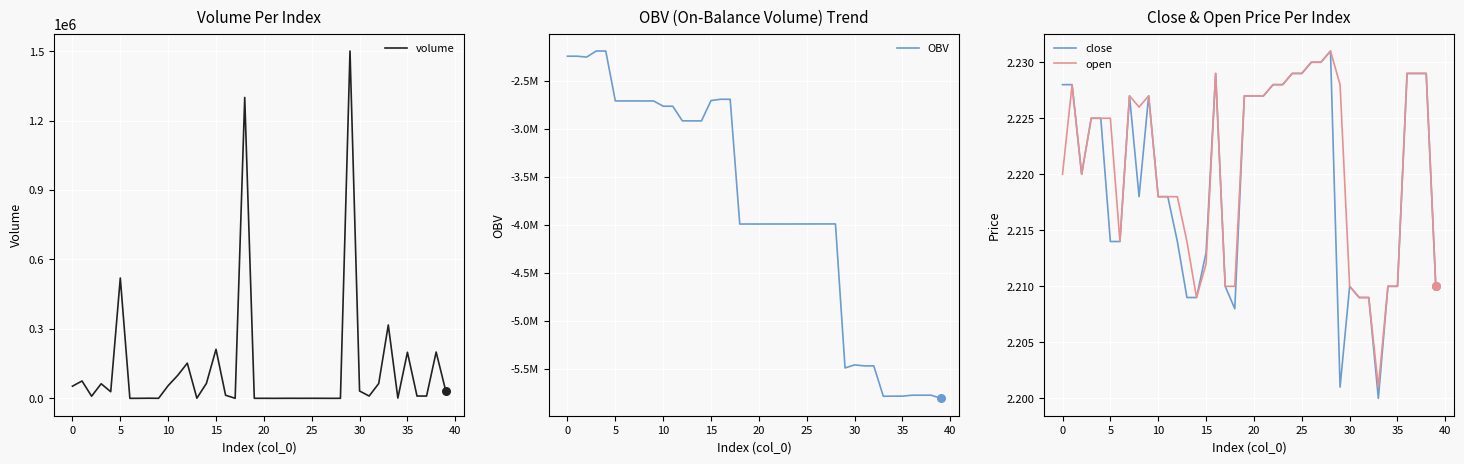

Which series has the widest spread of Y values?

OBV